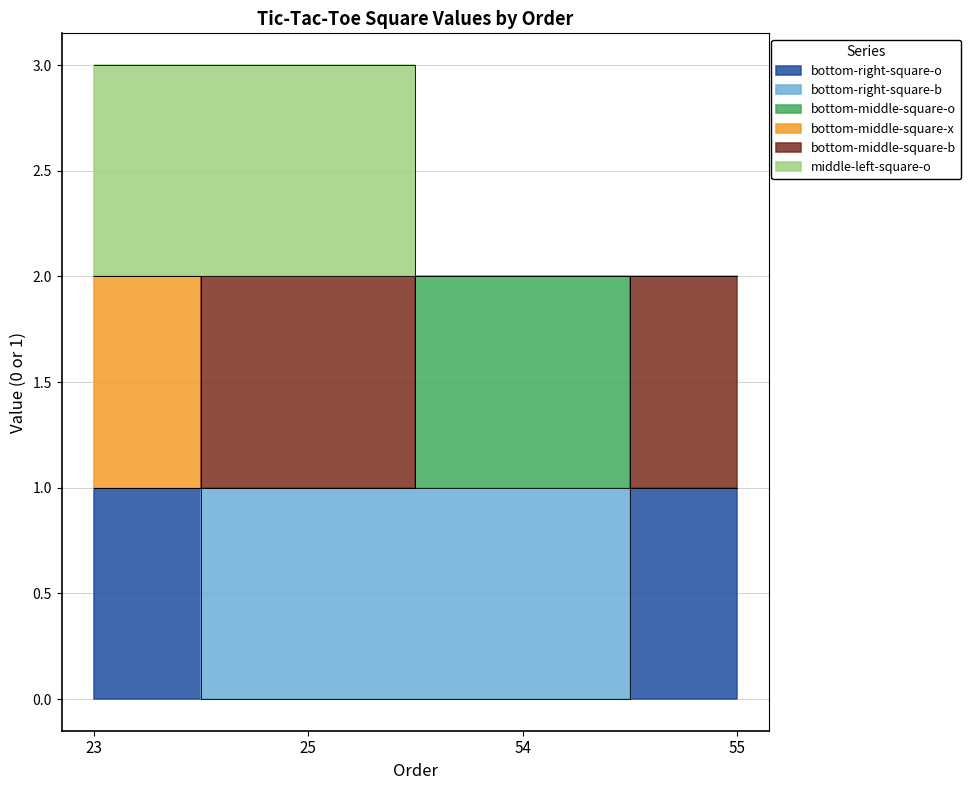

Between 23 and 25, which is larger?

23